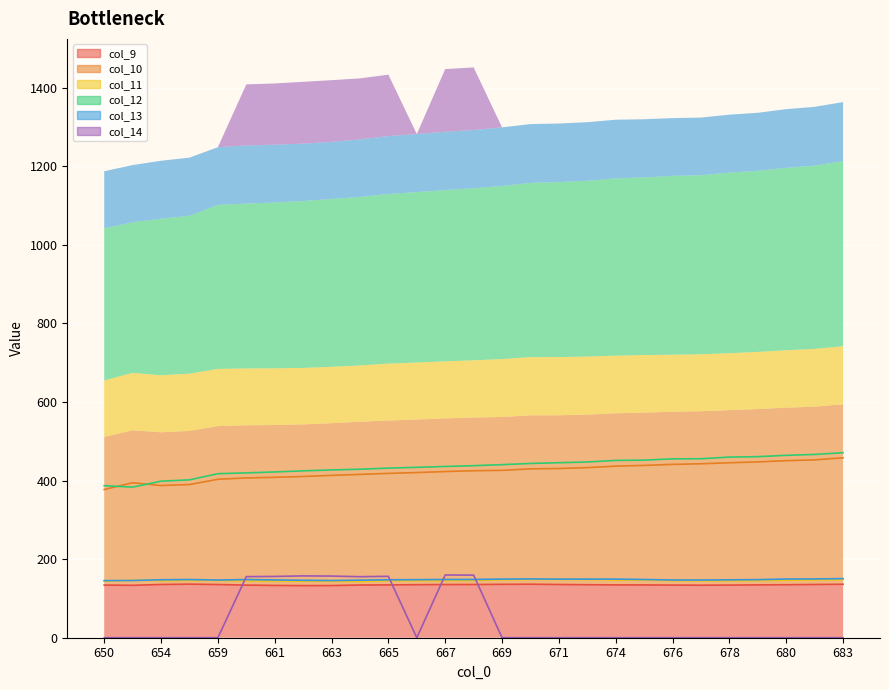

At which label does col_14 reach its peak?

667